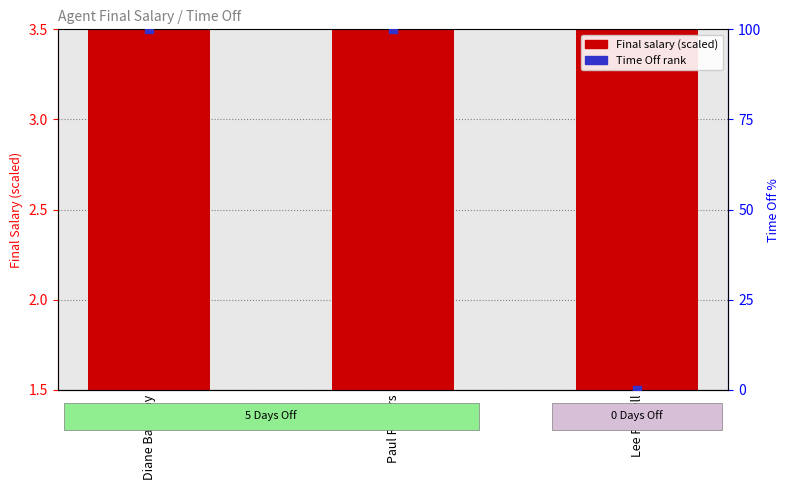

At how many categories does at least one series exceed 28?

2